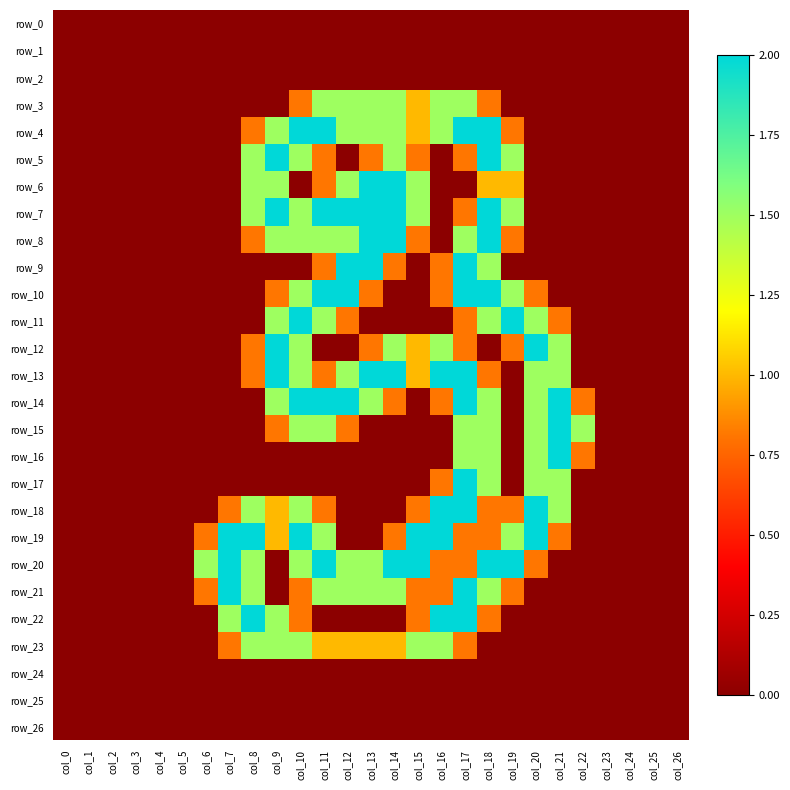

Is it true that row_23 equals 0.0 at col_22?

True